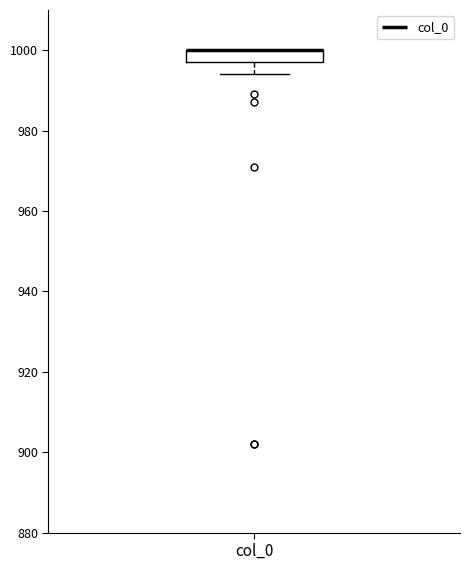

Read this box plot against the y-axis: the position of the median line, the range covered by the box, and the ends of both whiskers. The values are not printed on the chart, so give them approximately, as read against the axis.

median 1000 (drawn on the box's upper edge), box 998 to 1000, whiskers 994 to 1000